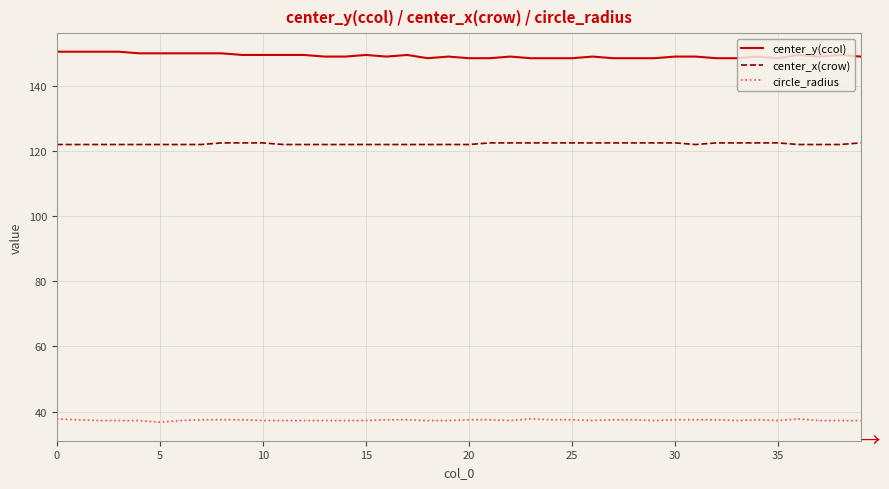

What is the highest value of the center_y(ccol) series?

150.5